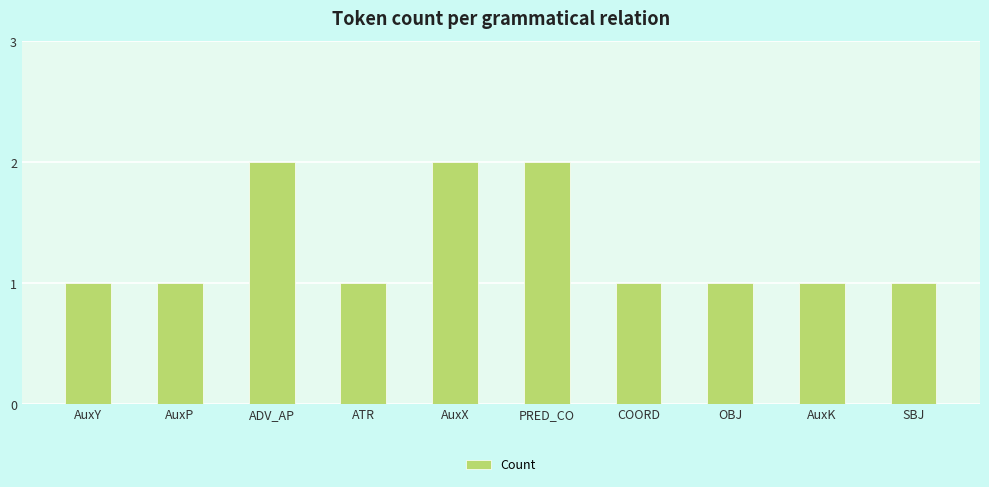

What is the greatest value displayed?

2